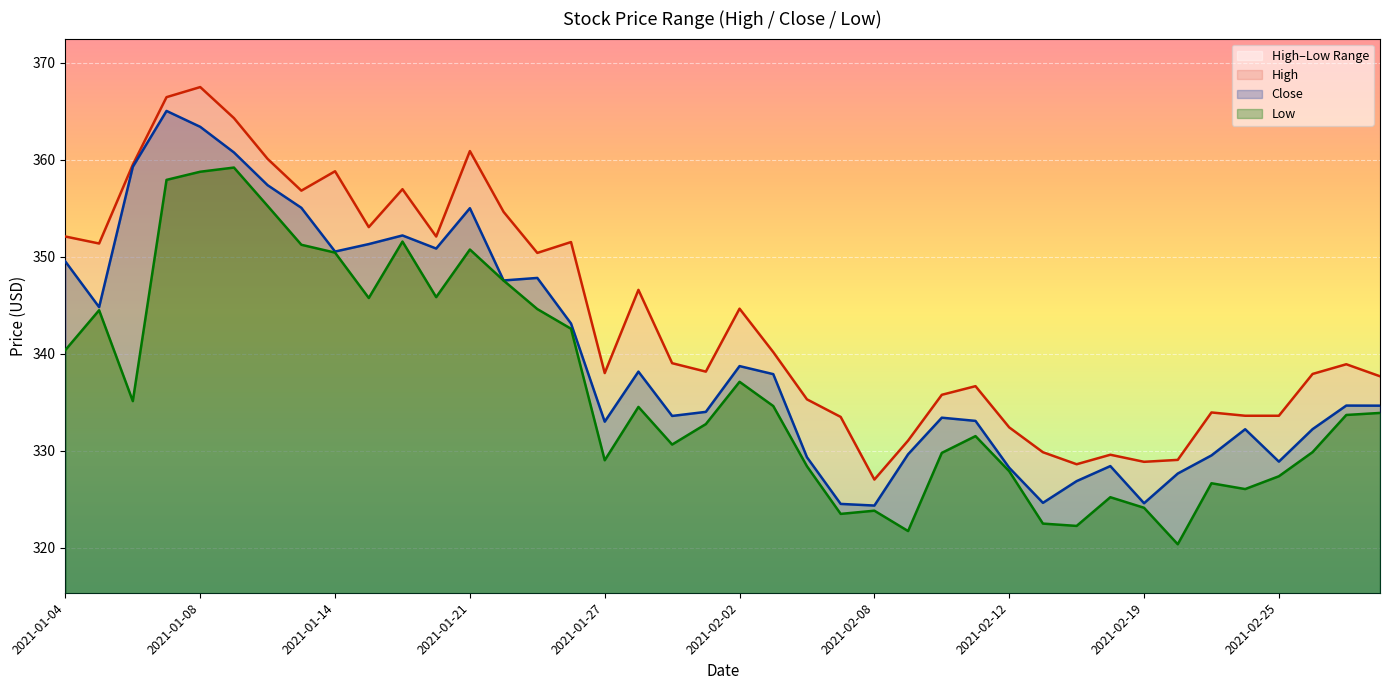

At which category is the sum across all series the highest?

2021-01-08